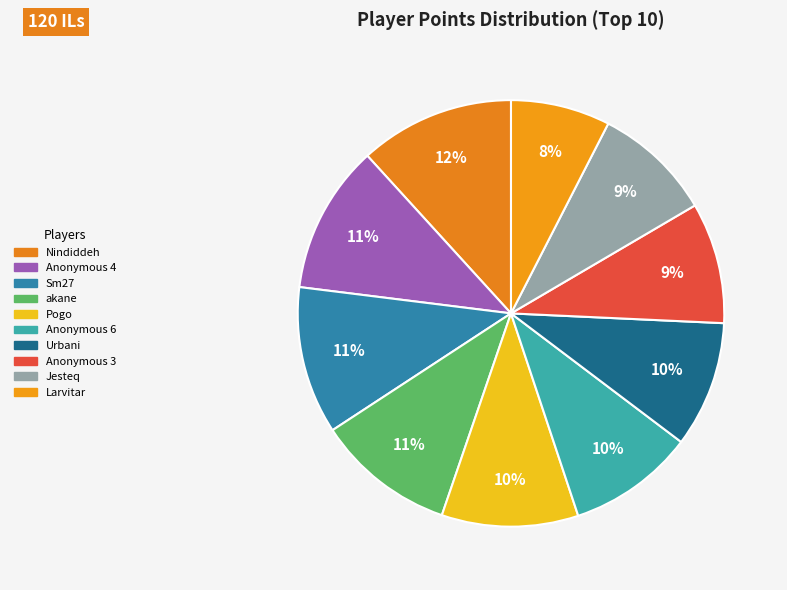

Rank the categories by value from lowest to highest.

Larvitar, Jesteq, Anonymous 3, Urbani, Anonymous 6, Pogo, akane, Sm27, Anonymous 4, Nindiddeh